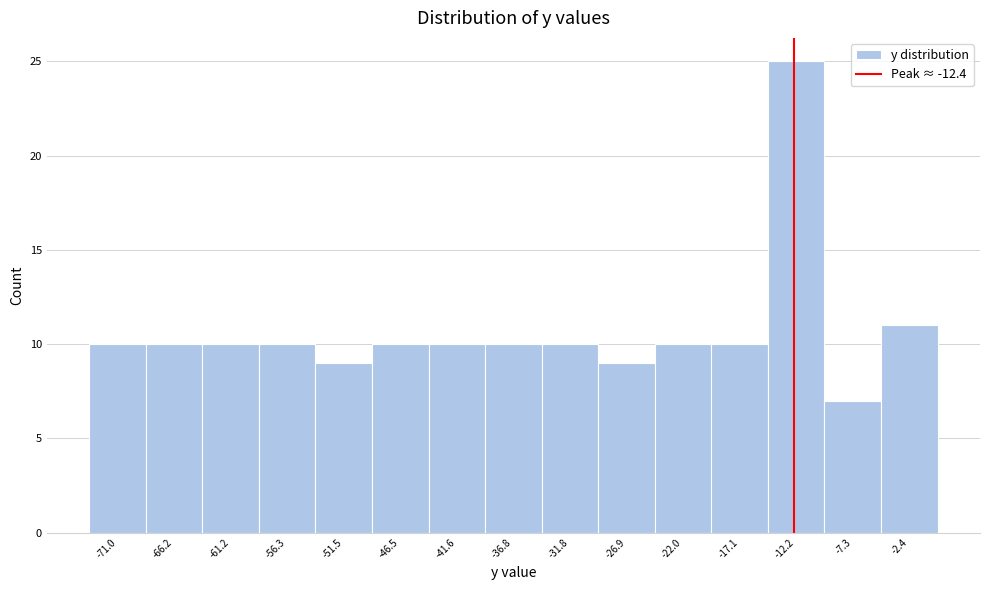

Reading left to right, list every bar in this chart as the range it spans on the x-axis followed by its height. Neither the bar edges nor the heights are printed on the chart, so give them approximately, as read against the axes.

-73.5 to -68.6: 10
-68.6 to -63.7: 10
-63.7 to -58.8: 10
-58.8 to -53.9: 10
-53.9 to -49.0: 9
-49.0 to -44.1: 10
-44.1 to -39.2: 10
-39.2 to -34.3: 10
-34.3 to -29.4: 10
-29.4 to -24.5: 9
-24.5 to -19.6: 10
-19.6 to -14.7: 10
-14.7 to -9.8: 25
-9.8 to -4.9: 7
-4.9 to 0.0: 11